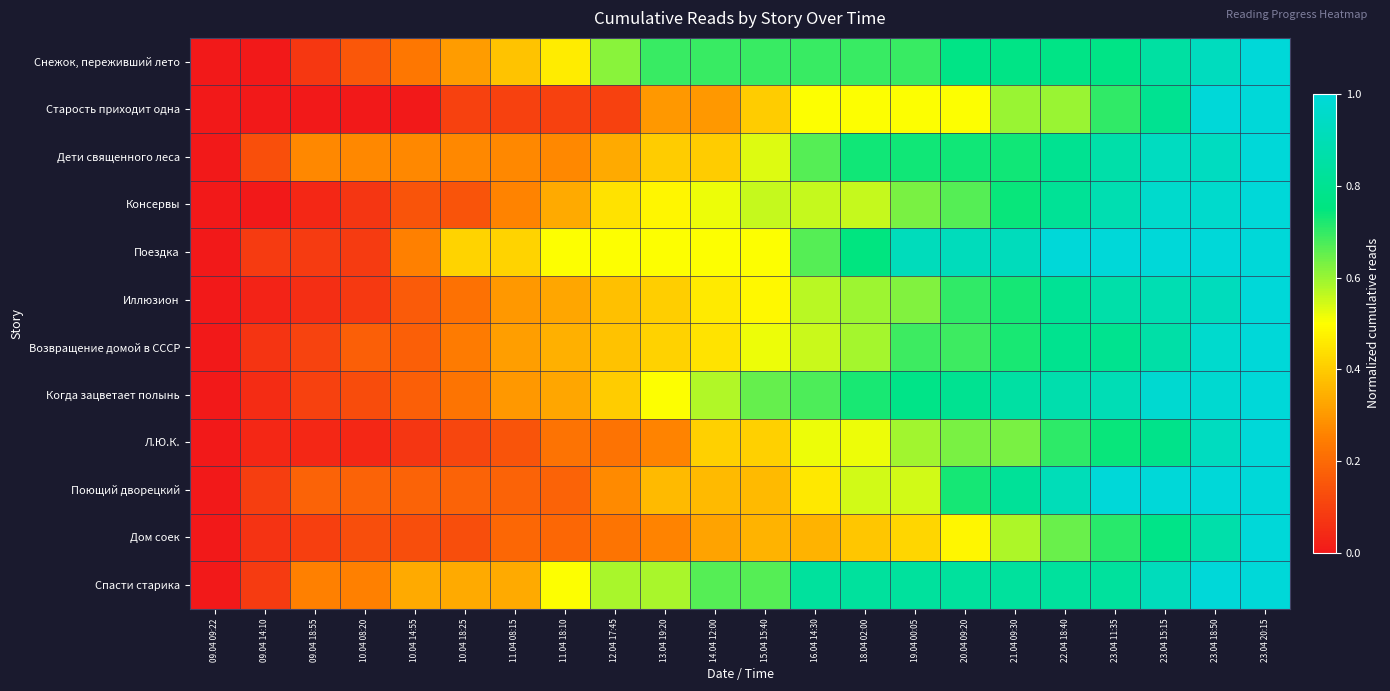

Which series has the largest total across all categories?

Спасти старика